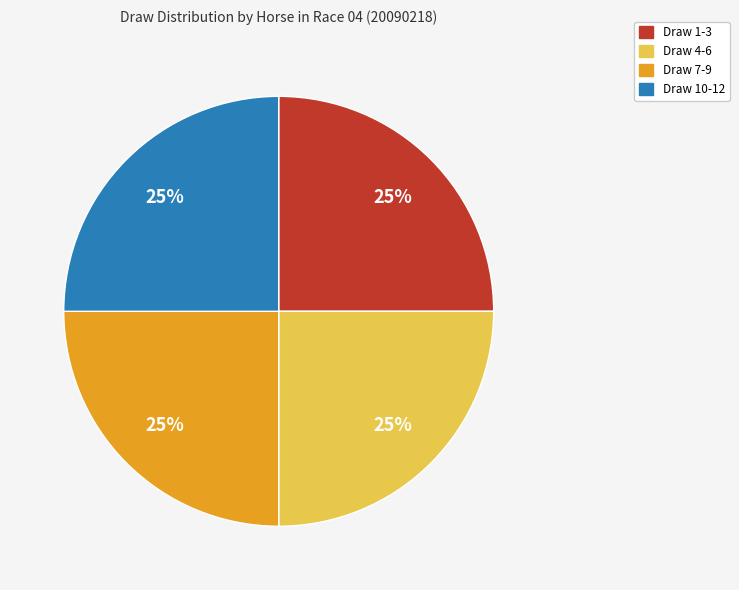

Count the number of slices in the pie.

4